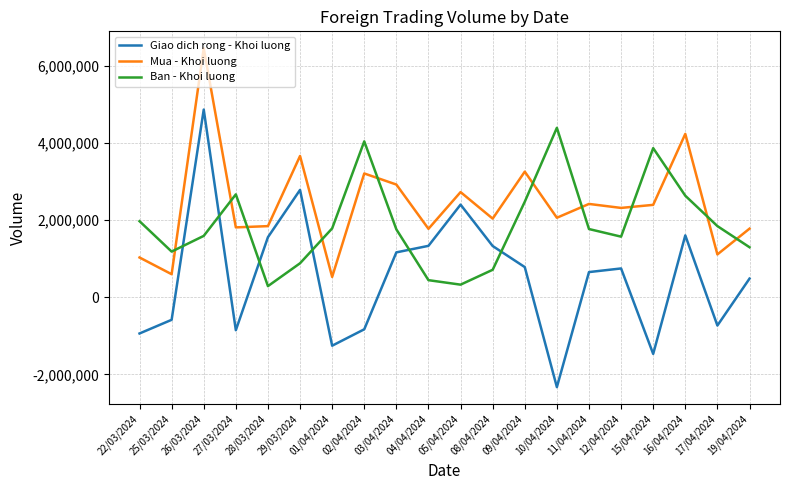

What are all the series names shown in the legend?

Giao dich rong - Khoi luong, Mua - Khoi luong, Ban - Khoi luong